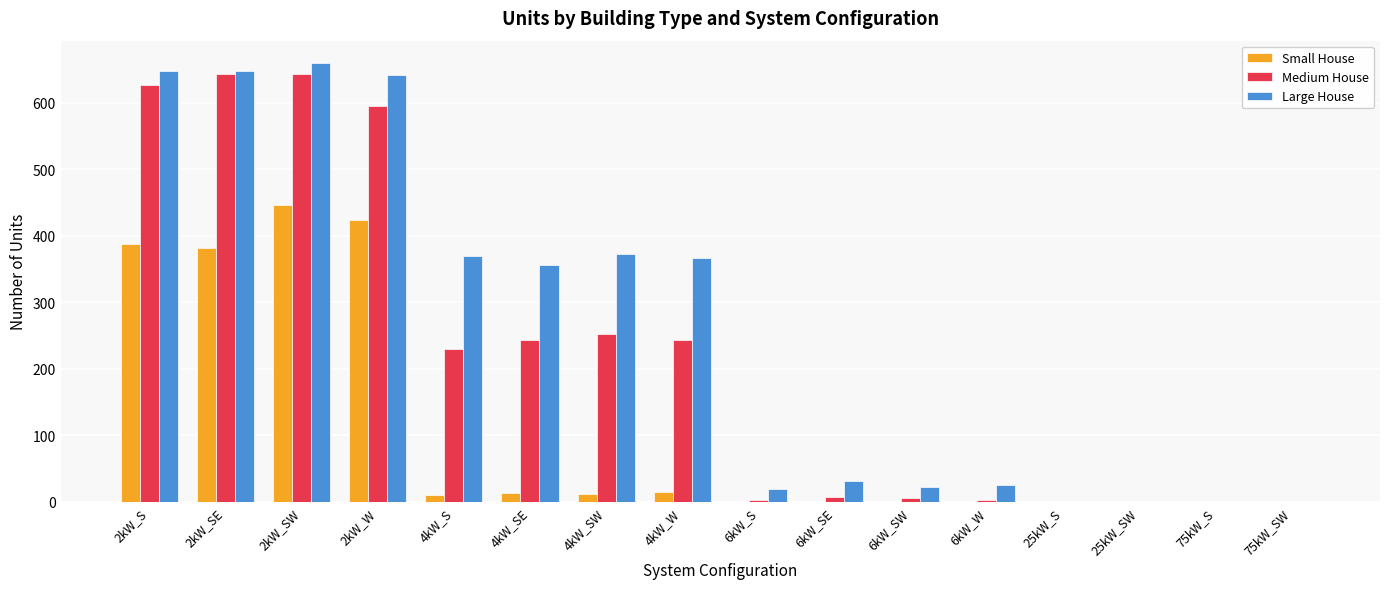

What is the maximum value shown in the chart?

660